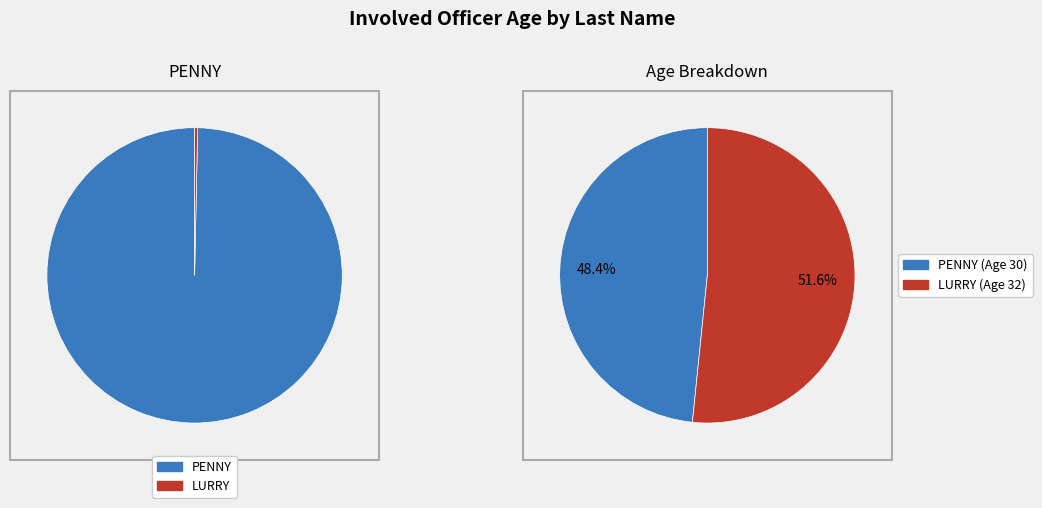

Rank the categories by value from highest to lowest.

LURRY, PENNY